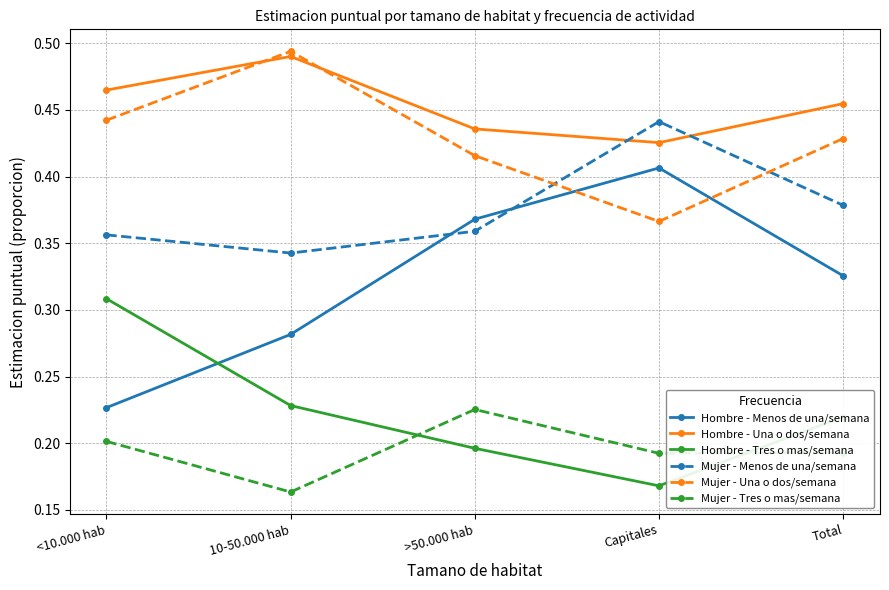

At which category does Hombre - Menos de una/semana reach its first local peak?

Capitales